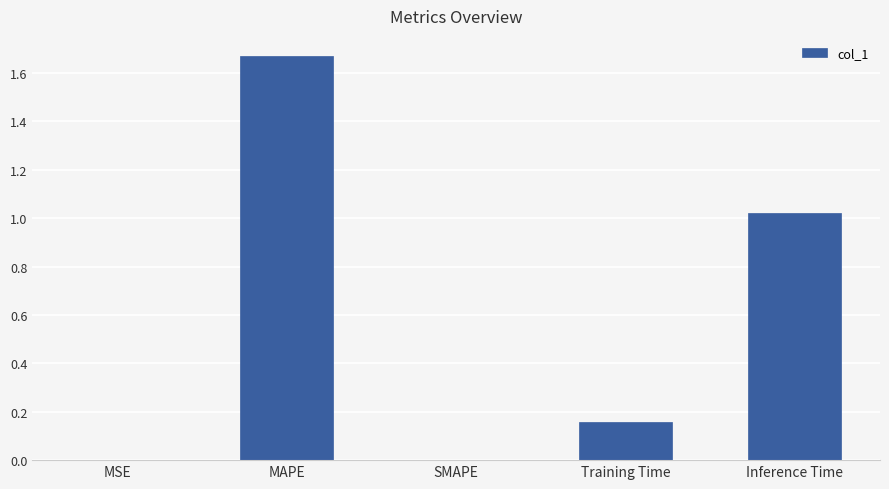

What is the change in value from MAPE to Training Time?

-1.5